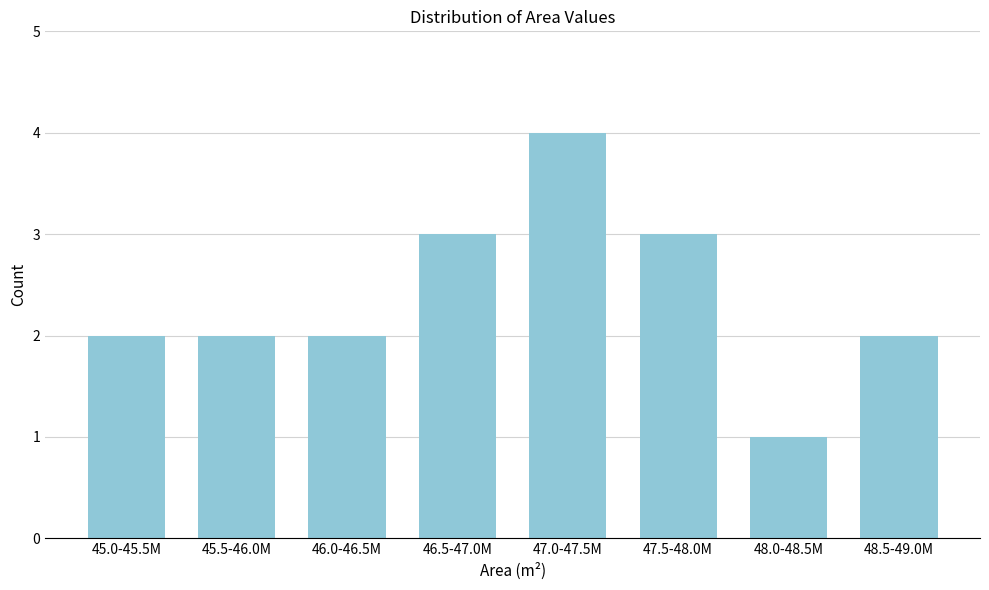

Reading left to right, transcribe all the data shown in this chart.

2	2	2	3	4	3	1	2